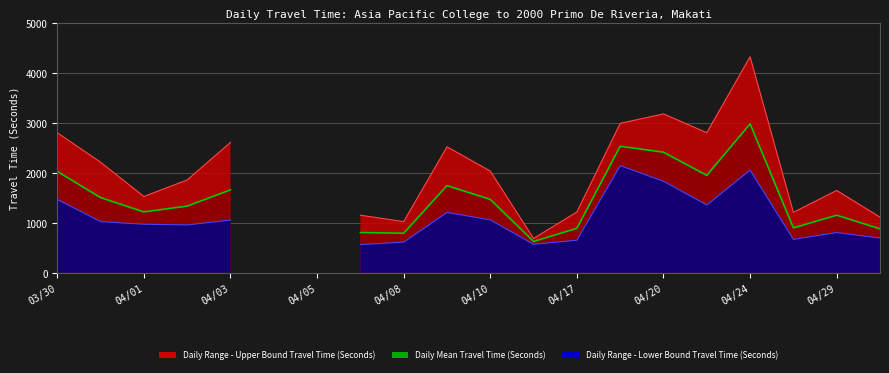

True or false: Daily Range - Lower Bound Travel Time (Seconds) and Daily Mean Travel Time (Seconds) cross at least once.

False